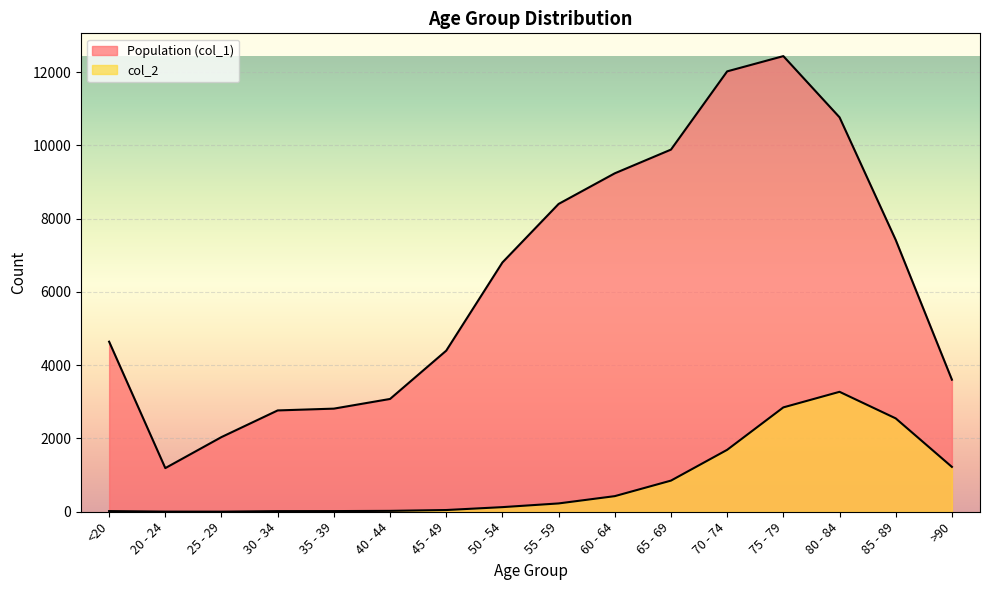

Is the value of Population (col_1) at 25 - 29 greater than the value of col_2 at 80 - 84?

No